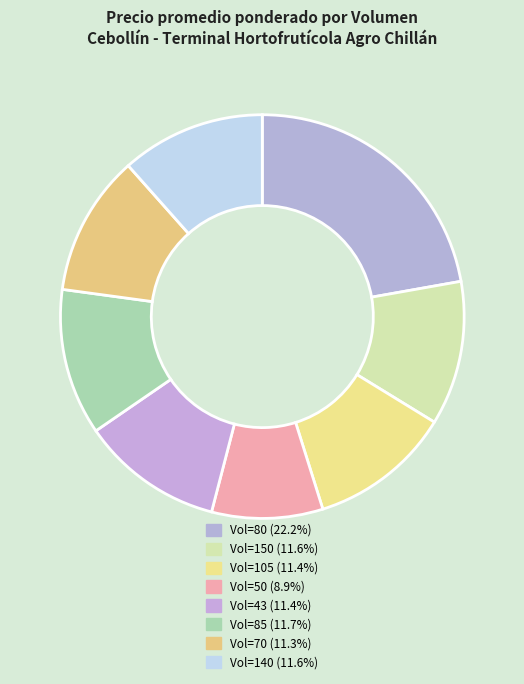

Does any single category account for the majority?

No